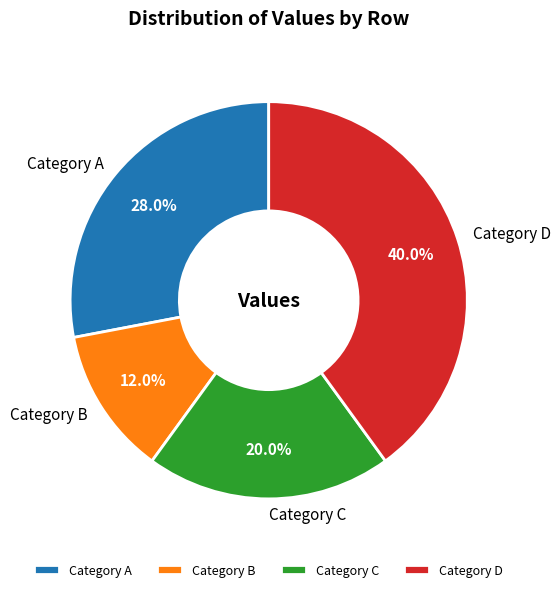

How many slices are in this pie chart?

4